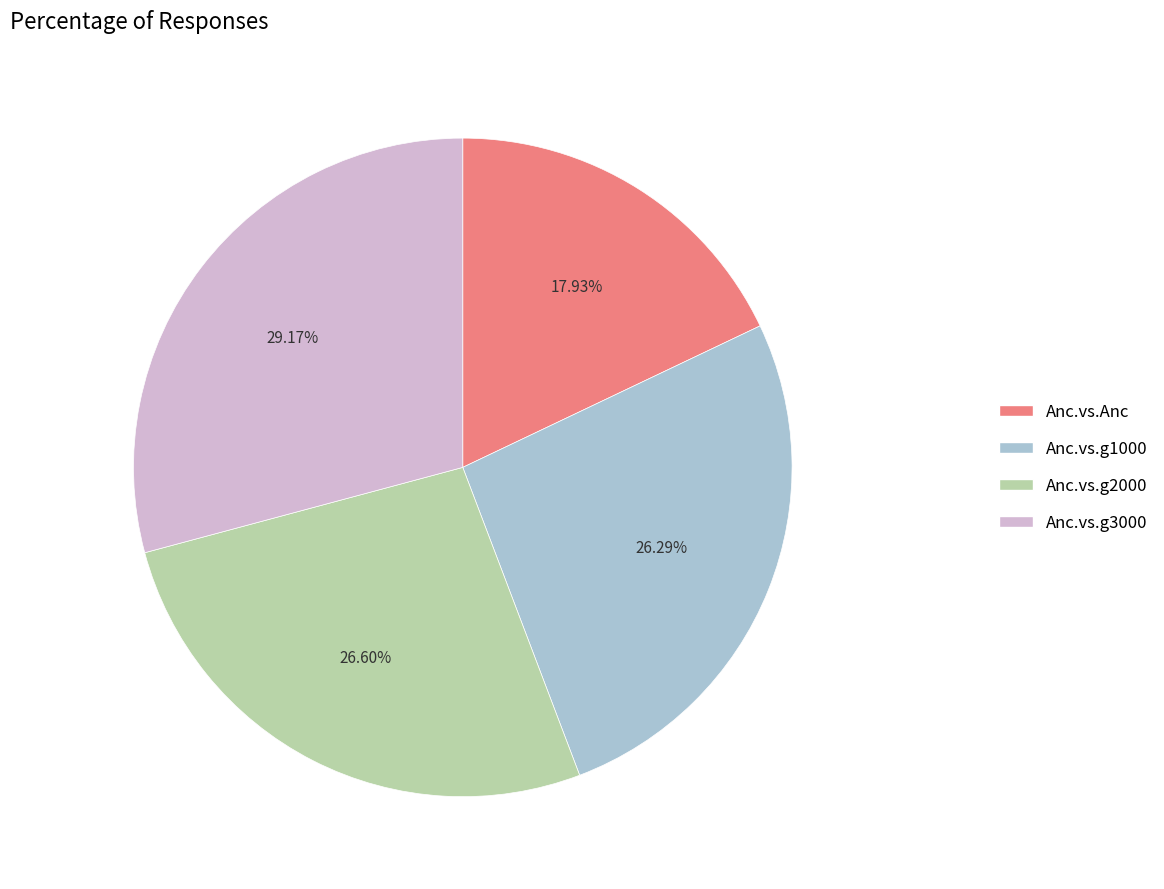

To the nearest percent, what portion does Anc.vs.g3000 represent?

29%